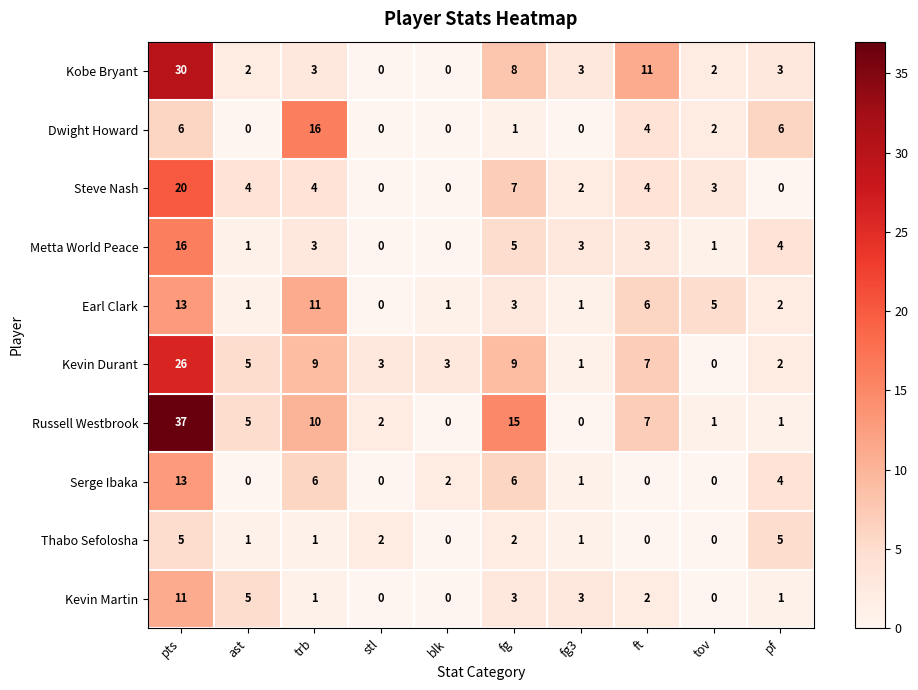

Between fg and ft, which series saw the biggest shift?

Russell Westbrook